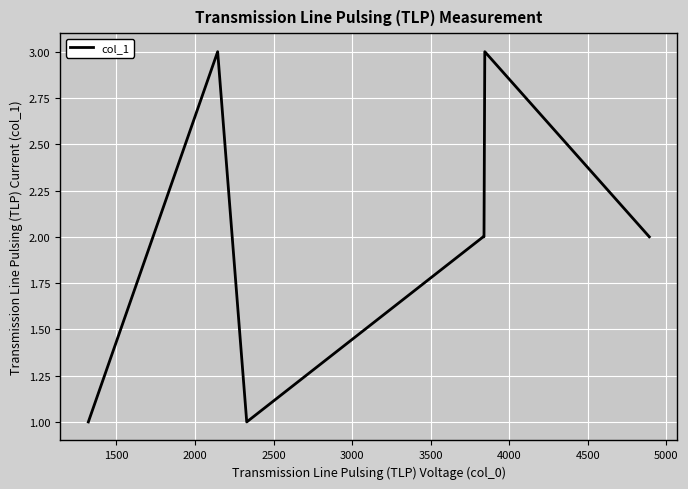

What is the sum of all values?

14